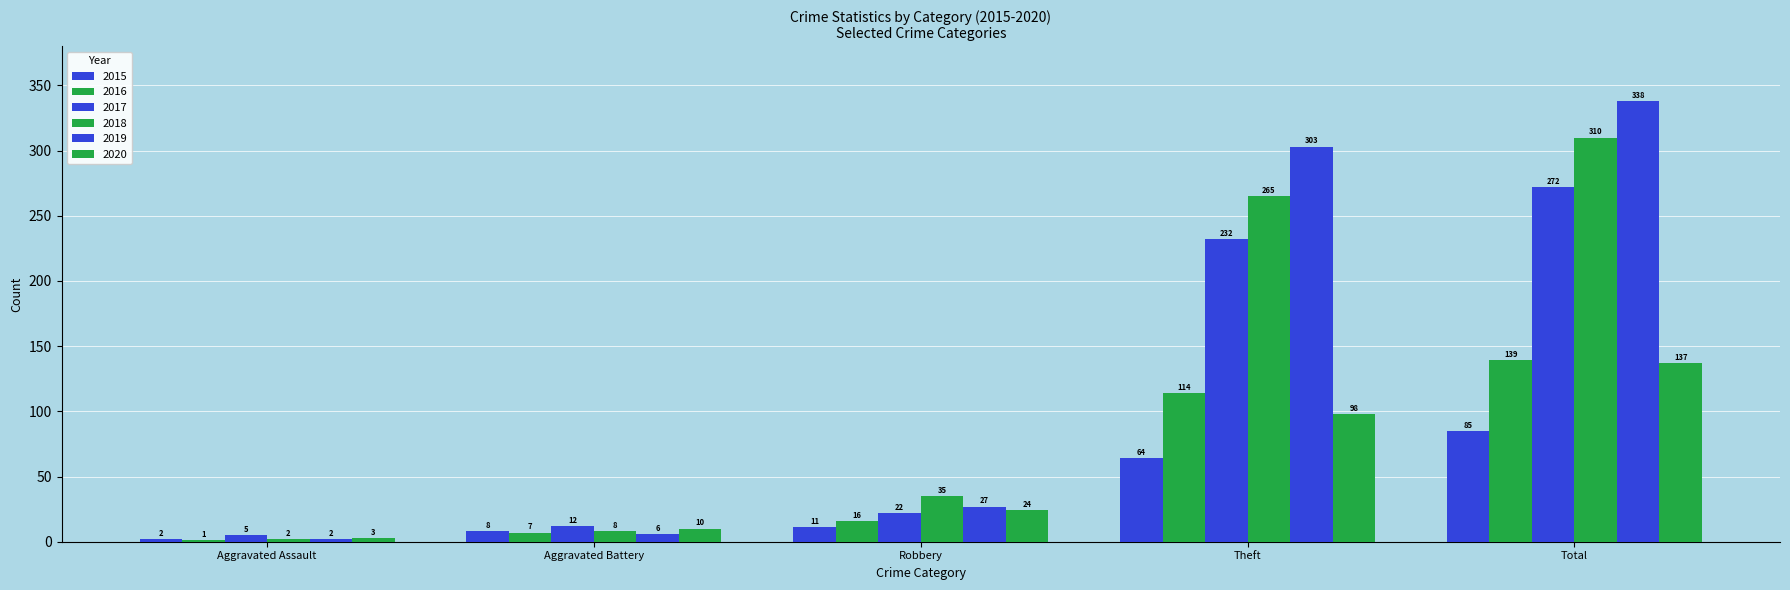

What is the value of the 2020 bar at the 3rd from the left?

24